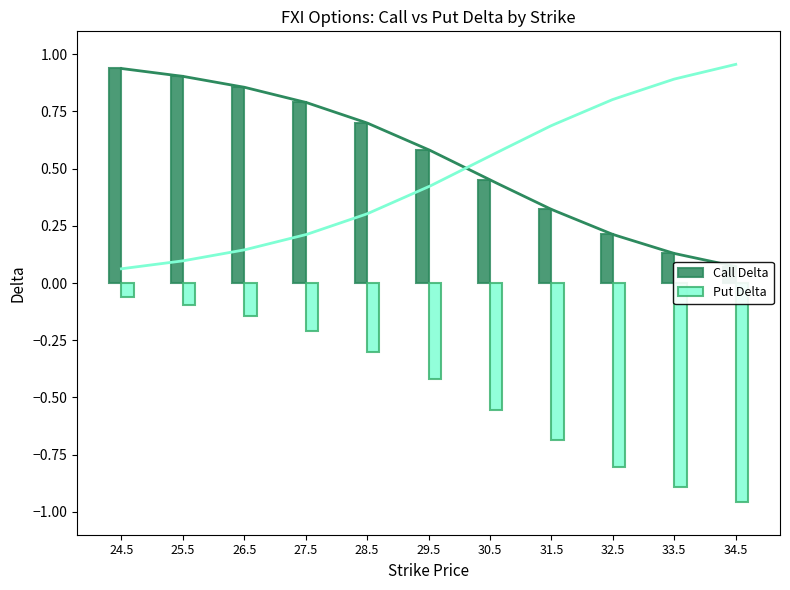

What is the difference between the second highest and second lowest values in the Call Delta series?

0.8